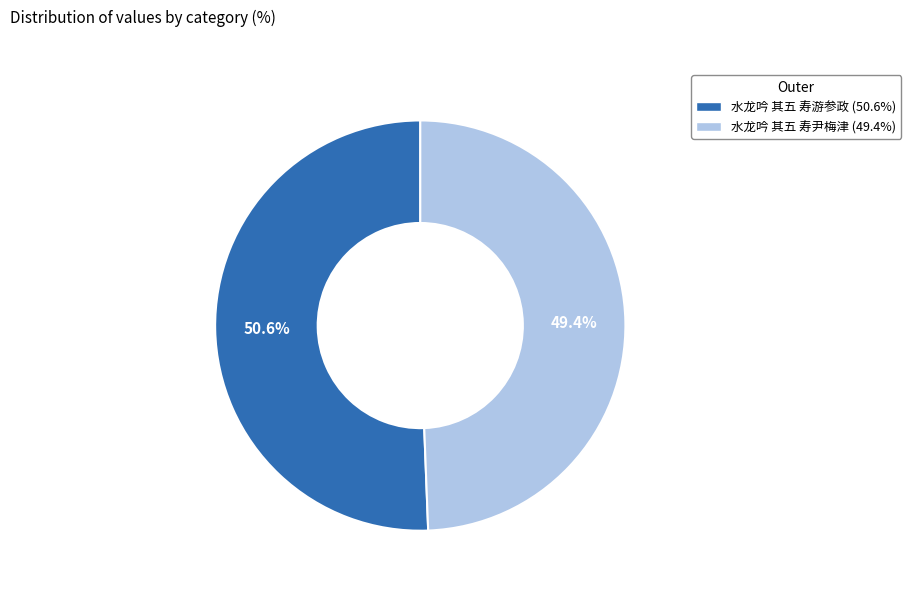

How much of the chart is everything except 水龙吟 其五 寿游参政?

49.4%